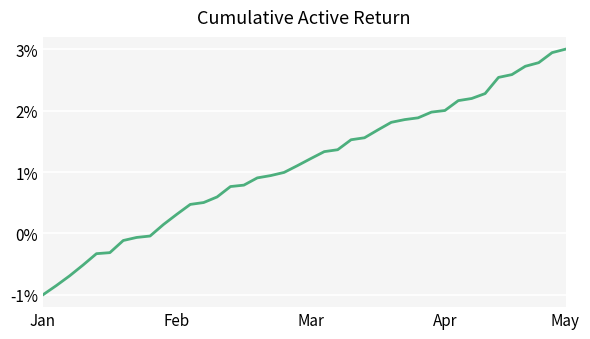

What is the greatest value displayed?

3.0